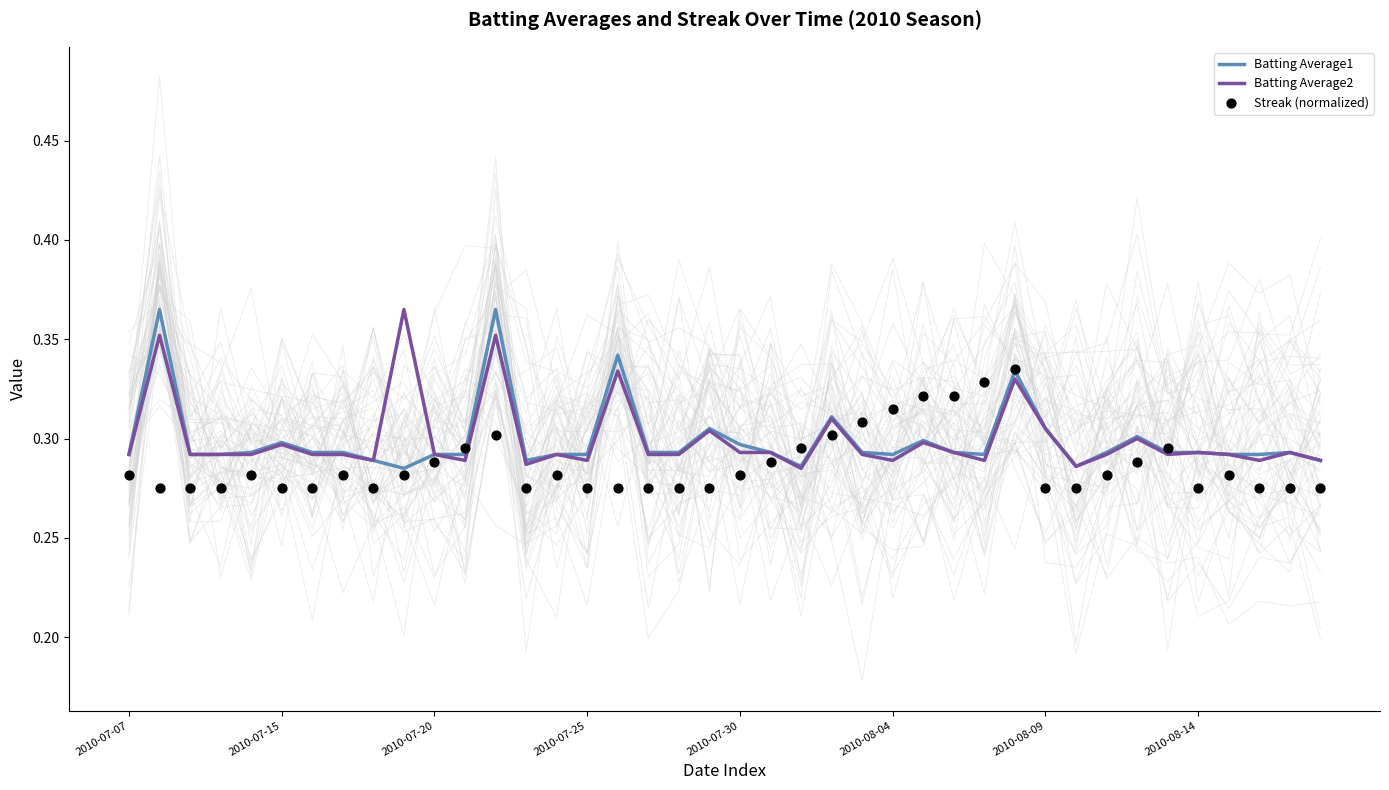

Which series reaches the maximum Y coordinate?

Batting Average1